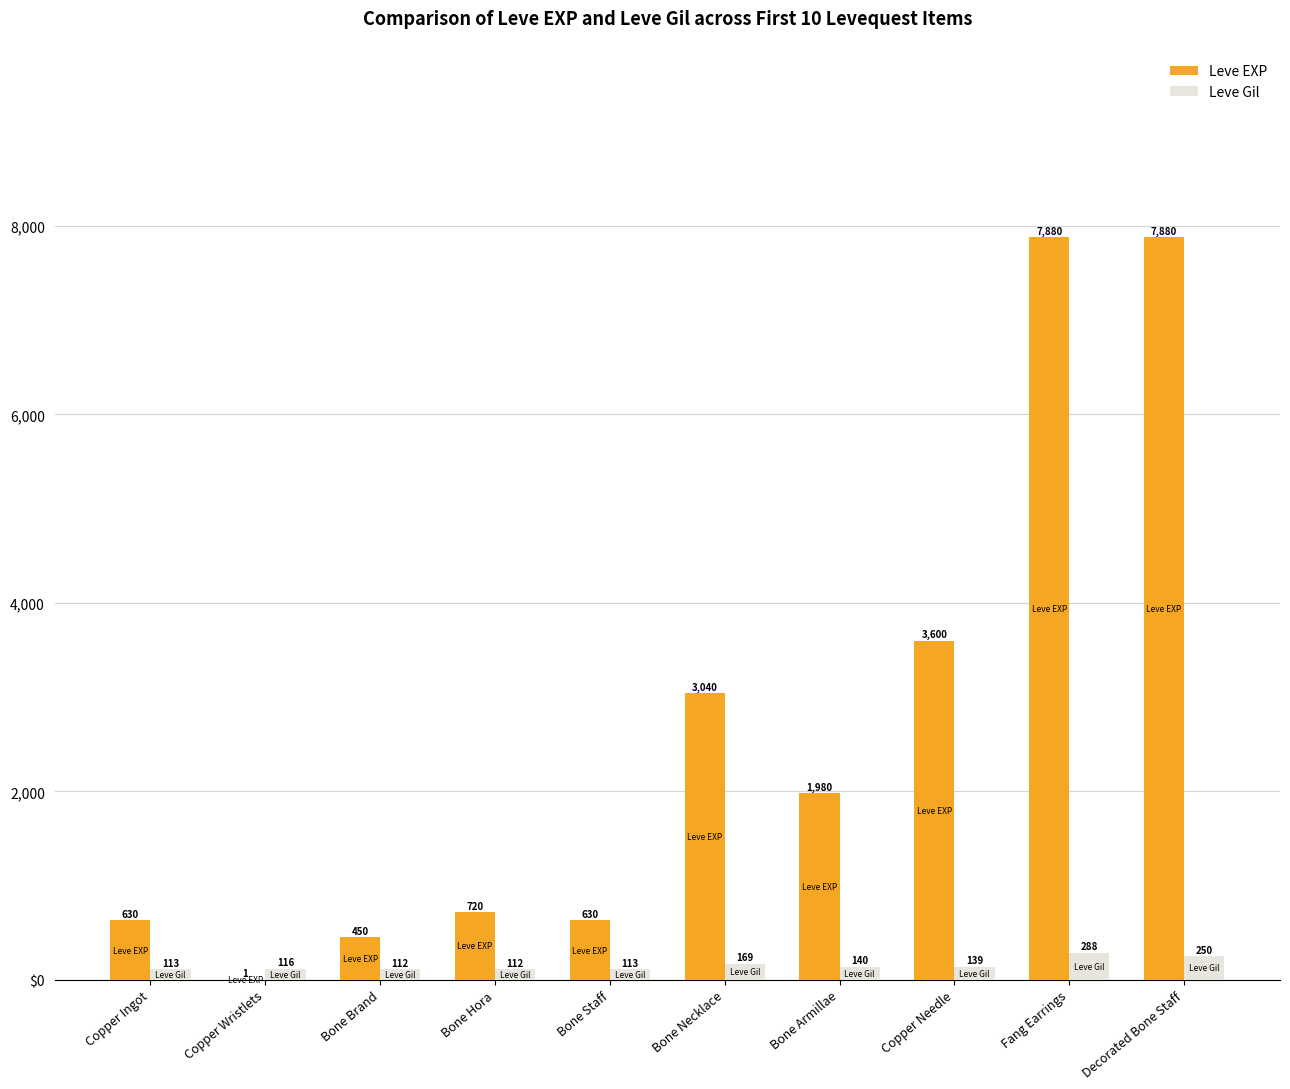

At which label does Leve EXP first exceed 1980?

Bone Necklace